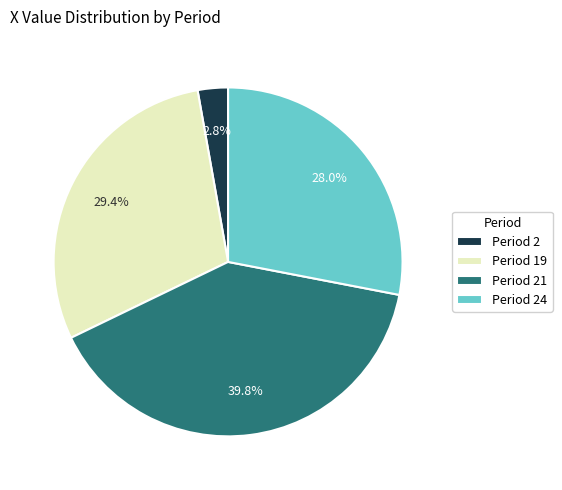

Is there any slice that represents more than half of the pie?

No